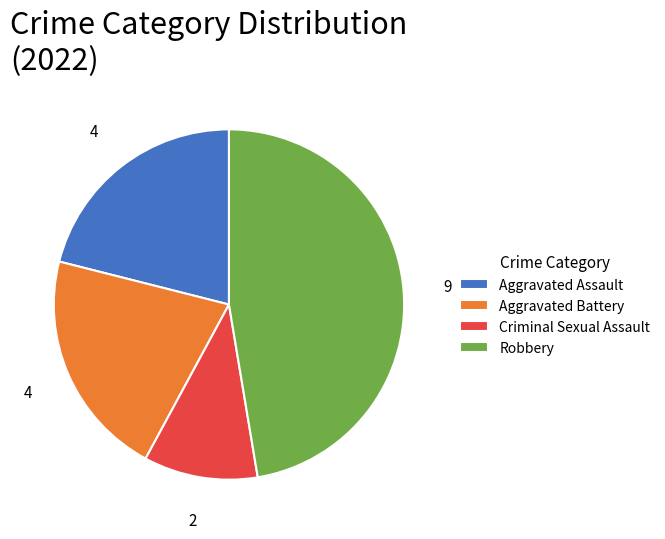

Do Criminal Sexual Assault and Aggravated Assault together represent more than half of the pie?

No